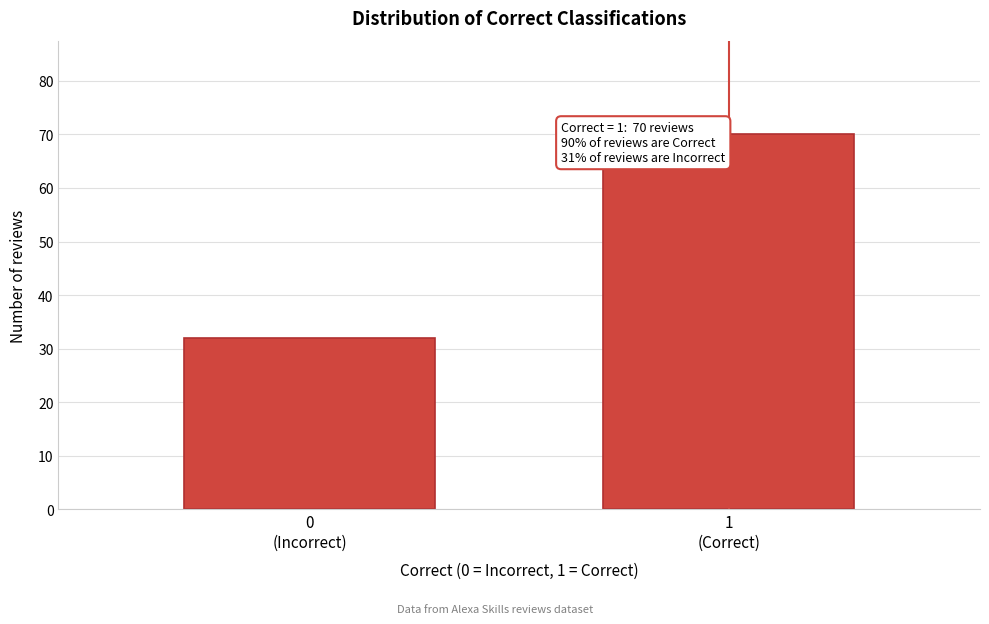

Reading right to left, transcribe all the data shown in this chart.

70	32